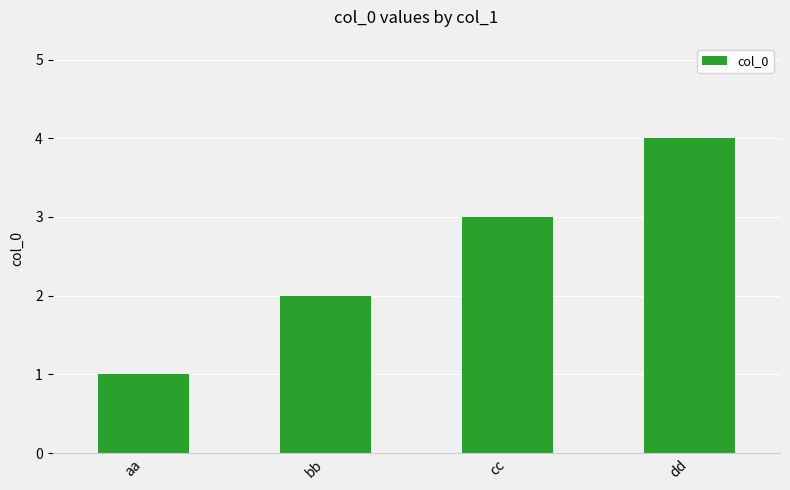

What position from the left is bb?

2